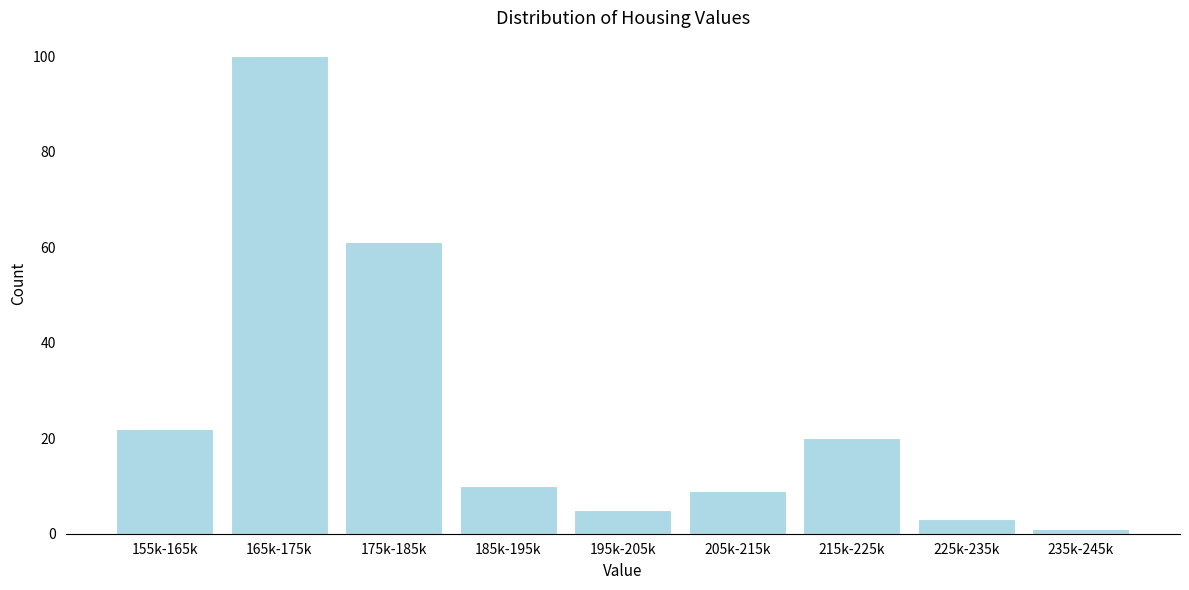

Reading left to right, extract all data points from this chart.

155k-165k=22	165k-175k=100	175k-185k=61	185k-195k=10	195k-205k=5	205k-215k=9	215k-225k=20	225k-235k=3	235k-245k=1